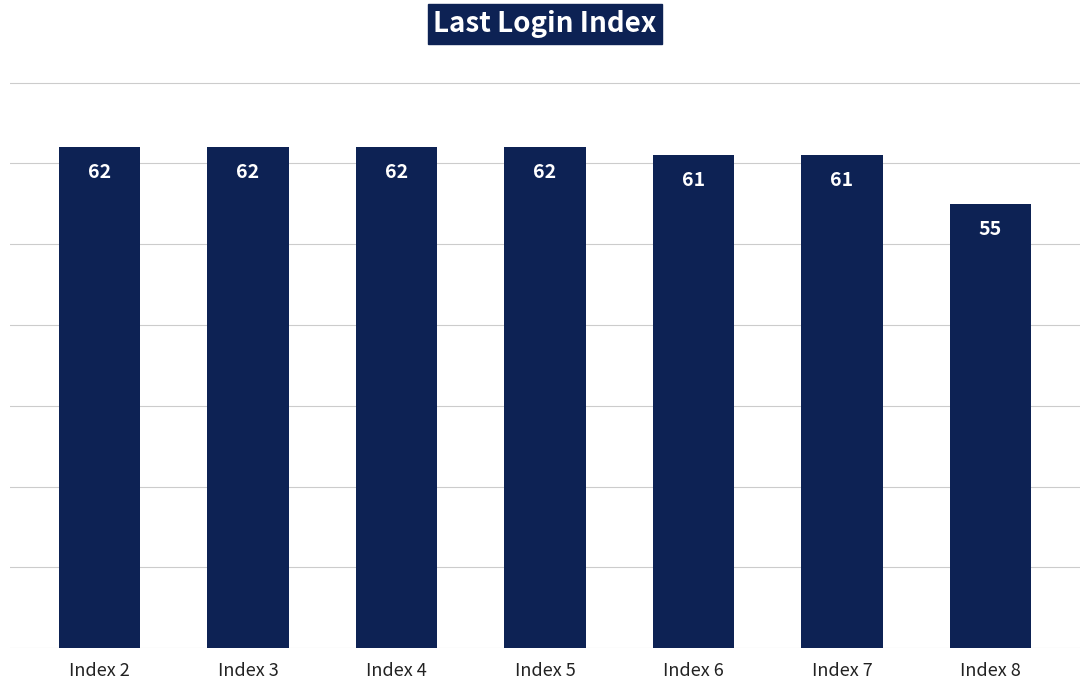

Count the number of categories in the chart.

7